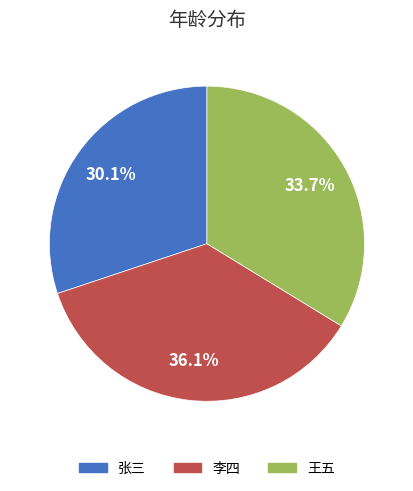

To the nearest percent, what percentage of the pie is 张三?

30%